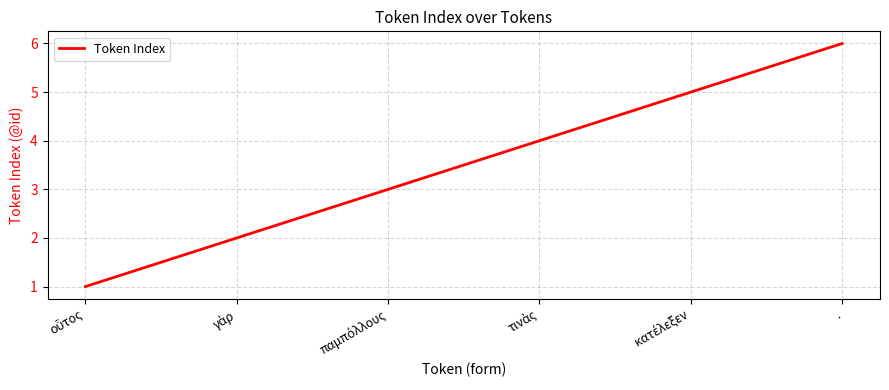

The chart shows a value of 9 at .. True or false?

False